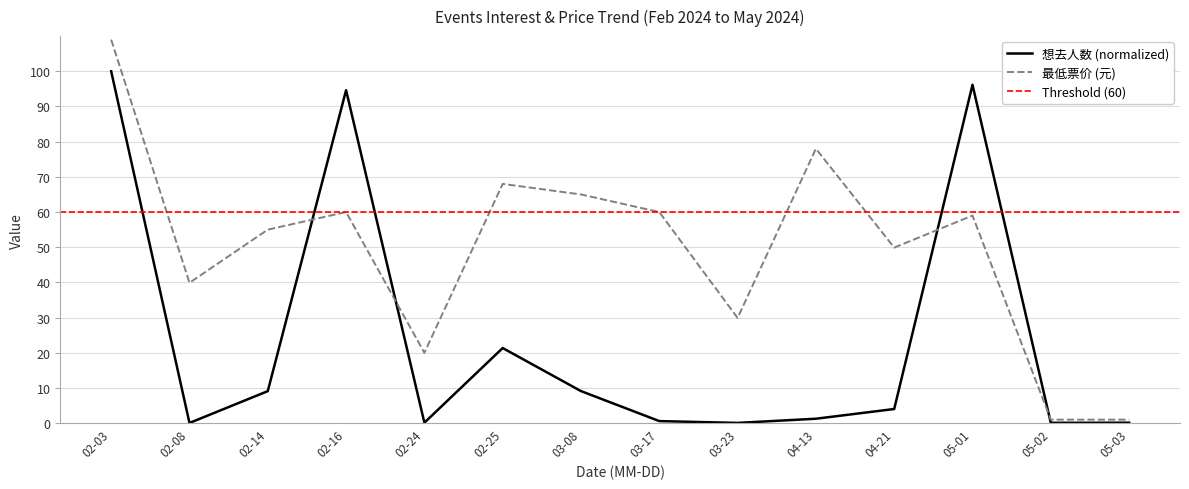

Is the value of 最低票价 (元) at 05-02 greater than the value of 想去人数 (normalized) at 02-25?

No